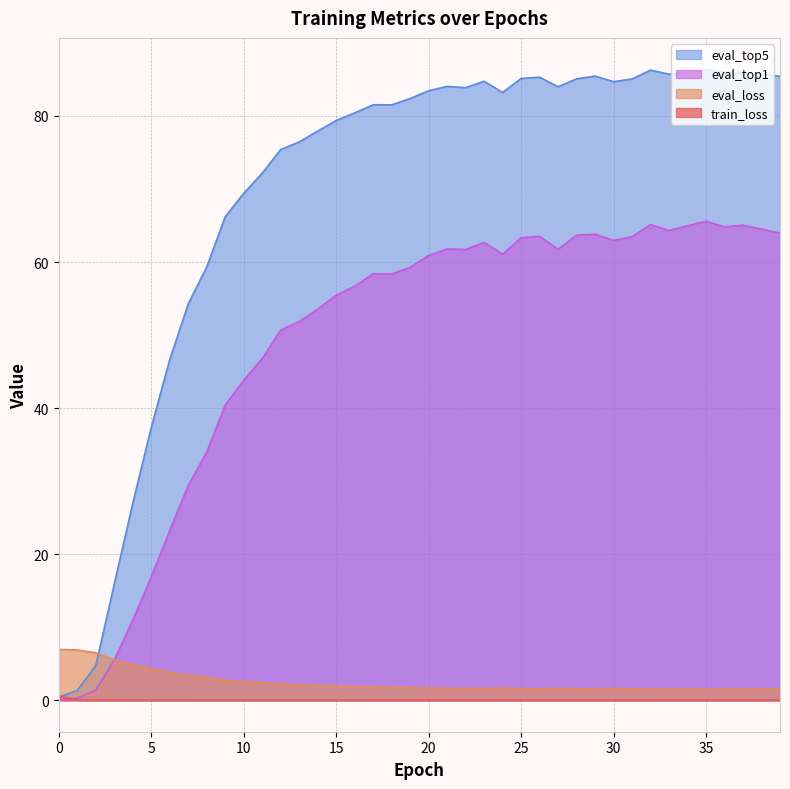

Rank the series at 21 from lowest to highest value.

train_loss, eval_loss, eval_top1, eval_top5